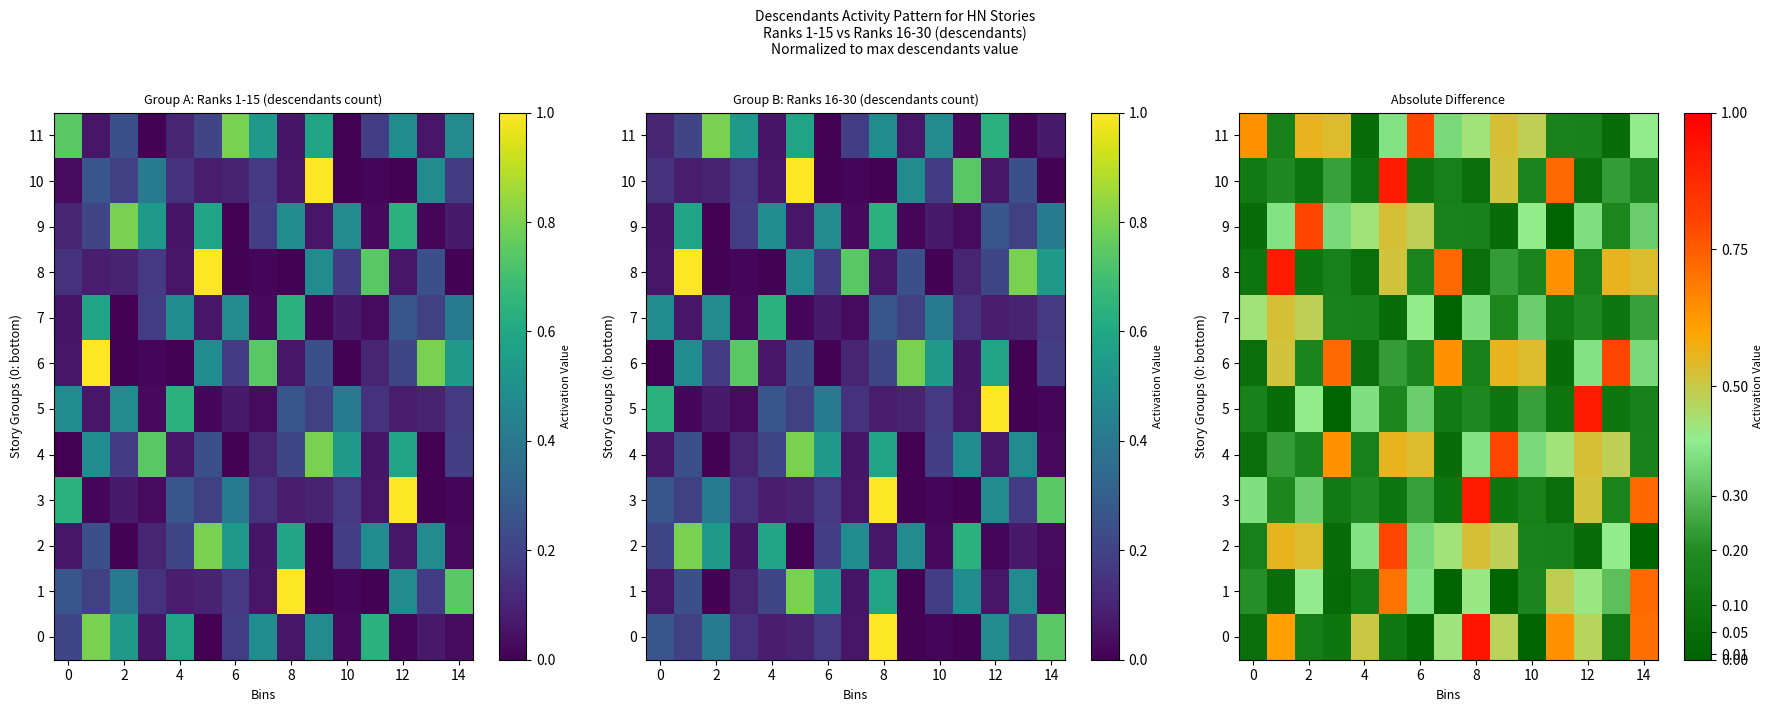

What is the difference between the second highest and second lowest values in the 2 series?

0.5